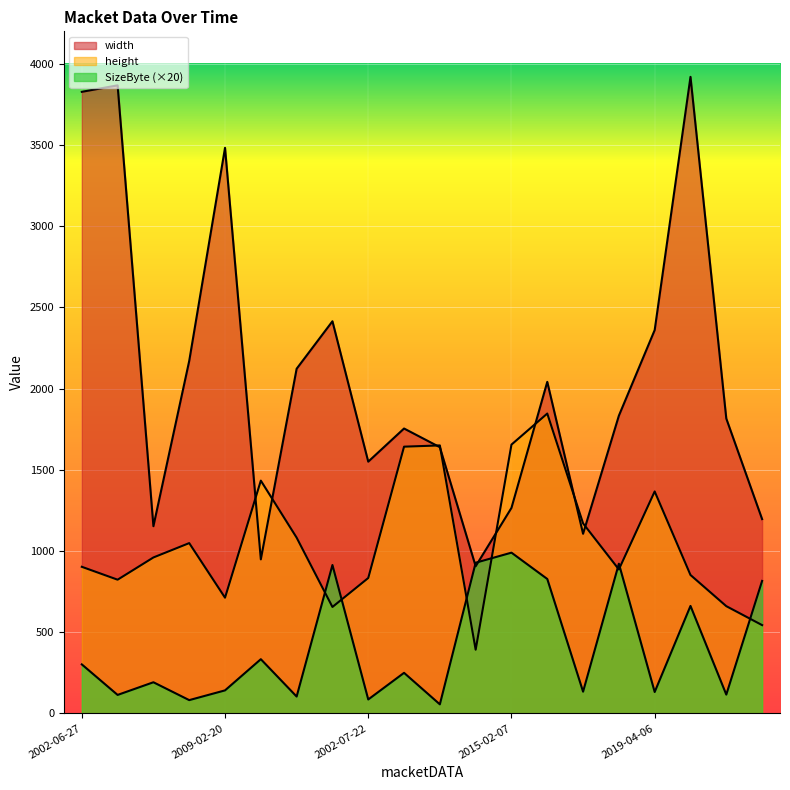

List the labels in order of width value, largest first.

2020-10-17, 2017-09-20, 2002-06-27, 2009-02-20, 2007-09-28, 2019-04-06, 2016-11-06, 2003-07-26, 2010-01-25, 2013-06-03, 2017-03-18, 2007-12-03, 2005-02-12, 2002-07-22, 2015-02-07, 2002-07-22, 2009-11-11, 2007-11-10, 2003-05-18, 2018-11-03